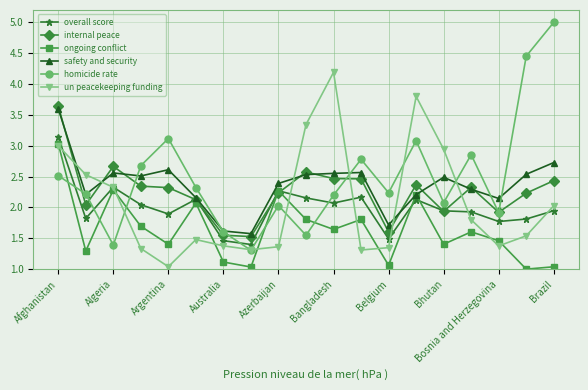

What is the maximum value shown in the chart?

5.0